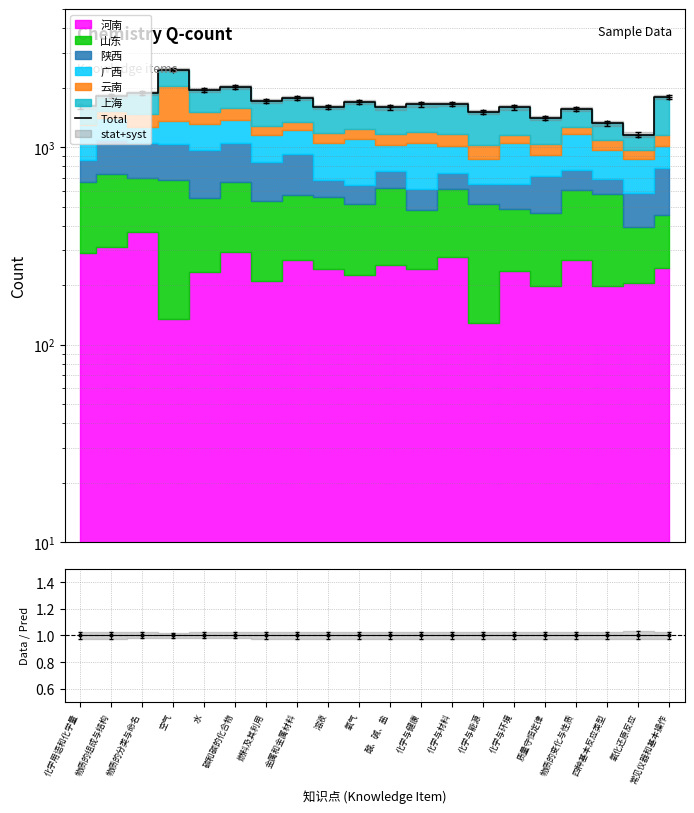

What is the difference between the second highest and minimum values?

859